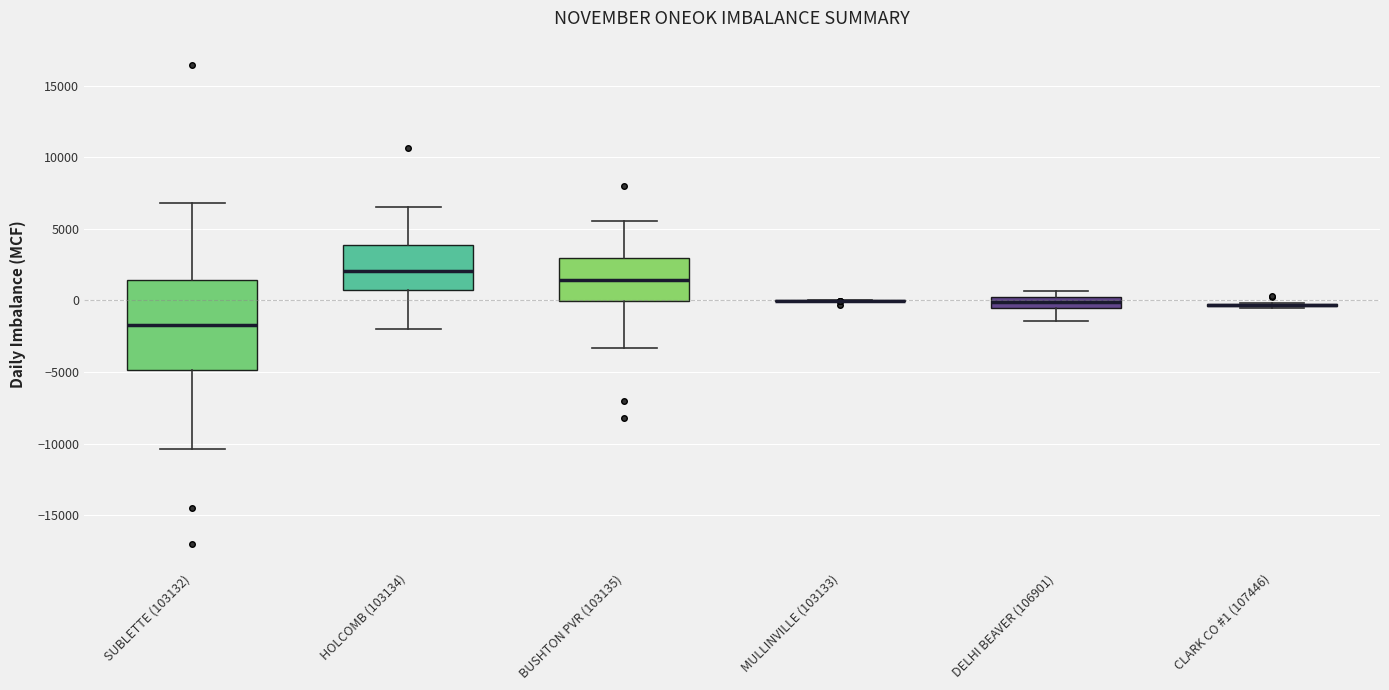

Reading left to right, read every box against the y-axis: the position of its median line, the range the box covers, and the ends of its whiskers. The values are not printed on the chart, so give them approximately, as read against the axis.

SUBLETTE (103132): median -1500, box -5000 to 1500, whiskers -10500 to 7000
HOLCOMB (103134): median 2000, box 1000 to 4000, whiskers -2000 to 6500
BUSHTON PVR (103135): median 1500, box 0 to 3000, whiskers -3500 to 5500
MULLINVILLE (103133): box collapsed to a line at 0, whiskers 0 to 0
DELHI BEAVER (106901): median 0, box -500 to 500, whiskers -1500 to 500 (above the box's upper edge)
CLARK CO #1 (107446): box collapsed to a line at -500, whiskers -500 to 0